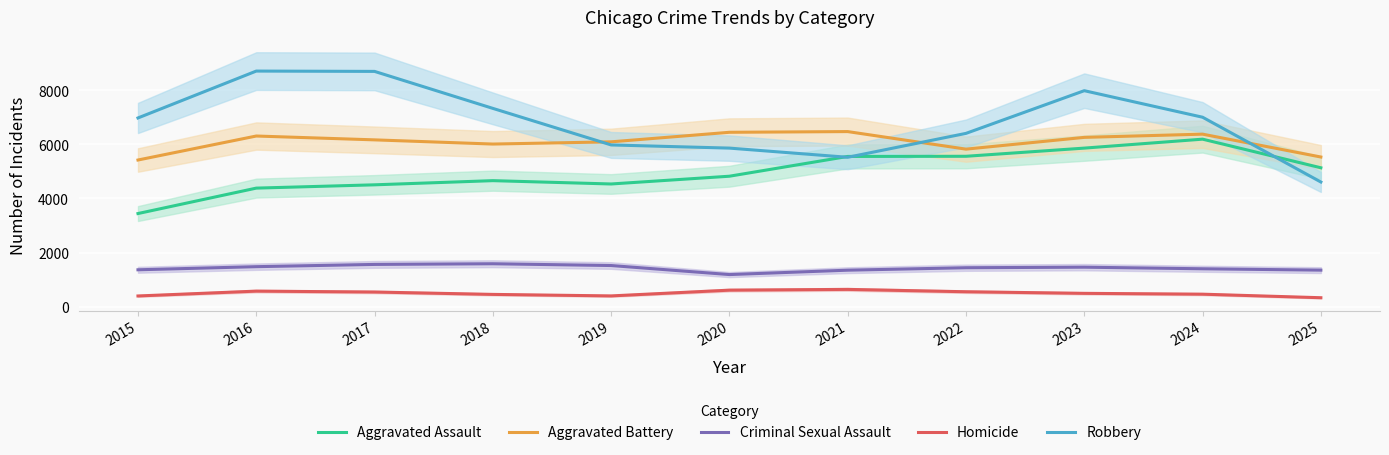

Reading right to left, transcribe all the data shown in this chart.

Aggravated Assault: 2025=5134	2024=6192	2023=5861	2022=5559	2021=5553	2020=4822	2019=4535	2018=4658	2017=4504	2016=4382	2015=3442
Aggravated Battery: 2025=5532	2024=6377	2023=6258	2022=5823	2021=6472	2020=6446	2019=6093	2018=6011	2017=6166	2016=6308	2015=5421
Criminal Sexual Assault: 2025=1350	2024=1400	2023=1459	2022=1439	2021=1348	2020=1186	2019=1520	2018=1586	2017=1561	2016=1478	2015=1363
Homicide: 2025=330	2024=461	2023=492	2022=551	2021=638	2020=610	2019=397	2018=453	2017=541	2016=574	2015=395
Robbery: 2025=4608	2024=7003	2023=7984	2022=6406	2021=5522	2020=5861	2019=5978	2018=7330	2017=8697	2016=8709	2015=6976